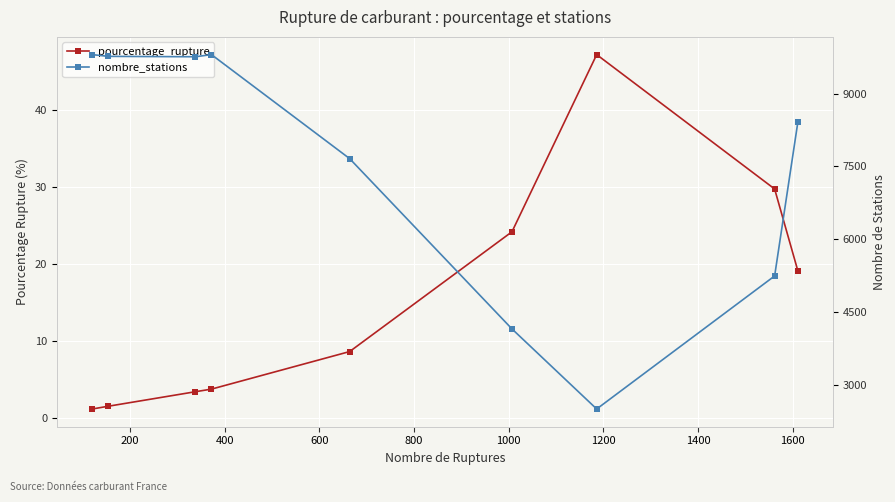

Which series has the largest total across all categories?

nombre_stations